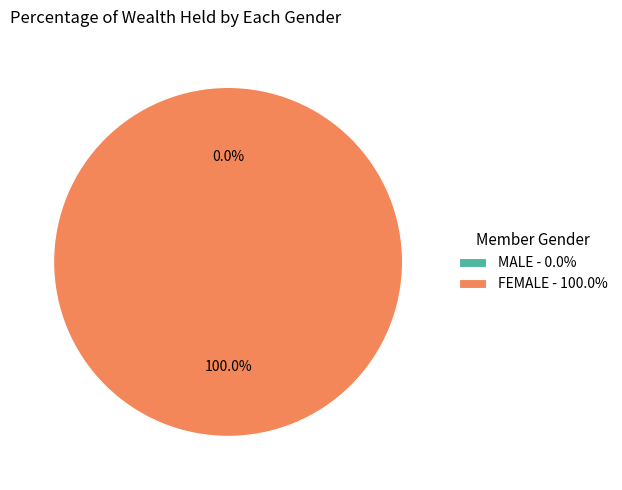

Is the sum of FEMALE and MALE greater than half?

Yes